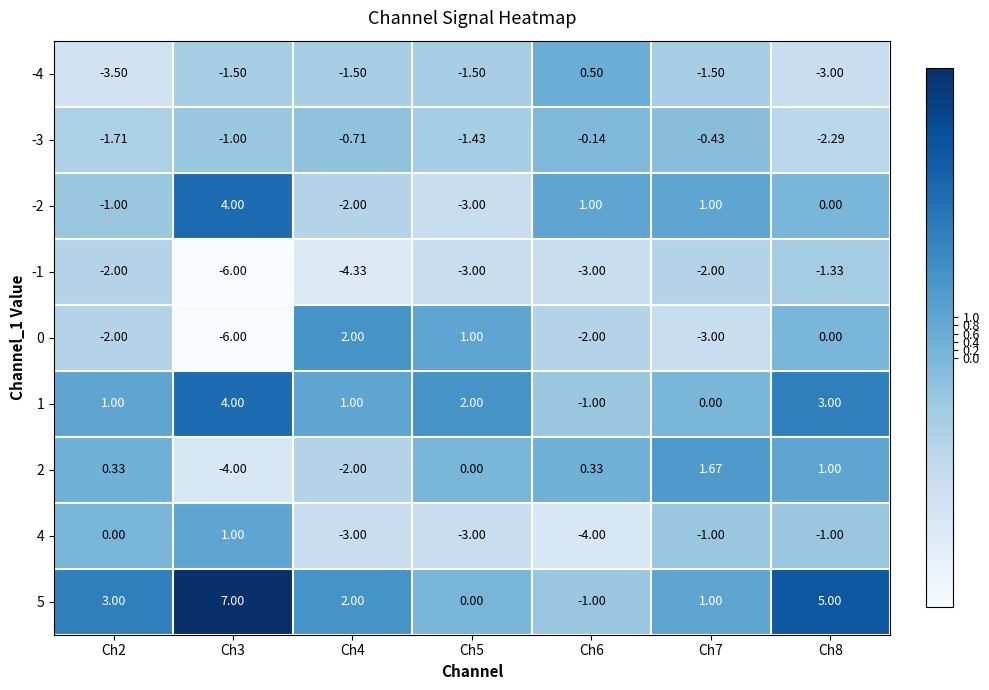

Is the value of -1 at Ch3 greater than the value of -2 at Ch2?

No